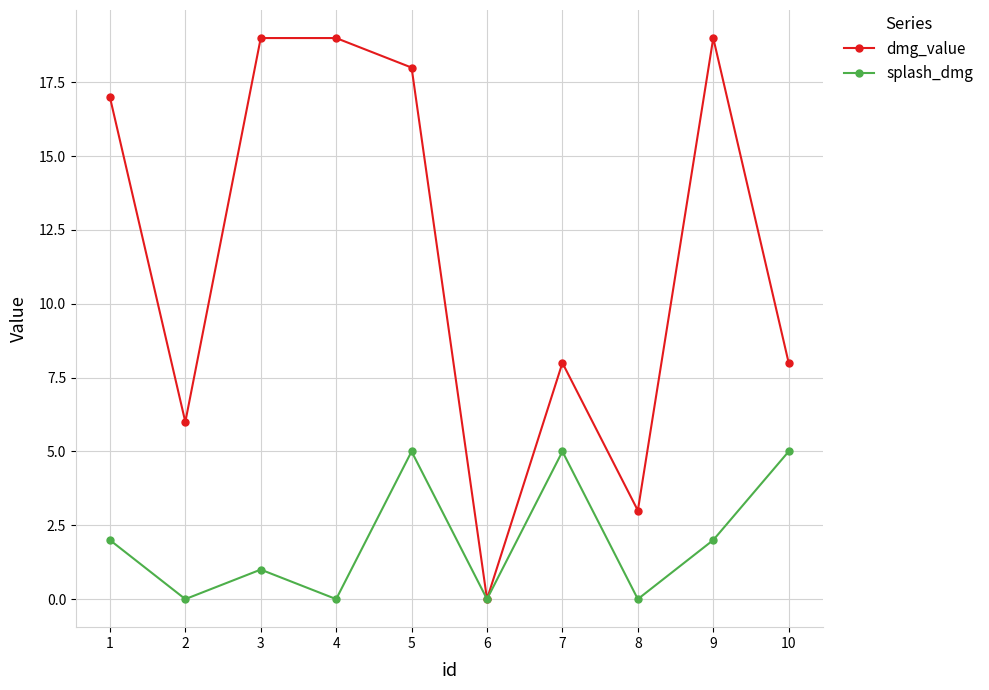

How many positive values does the dmg_value series have?

9